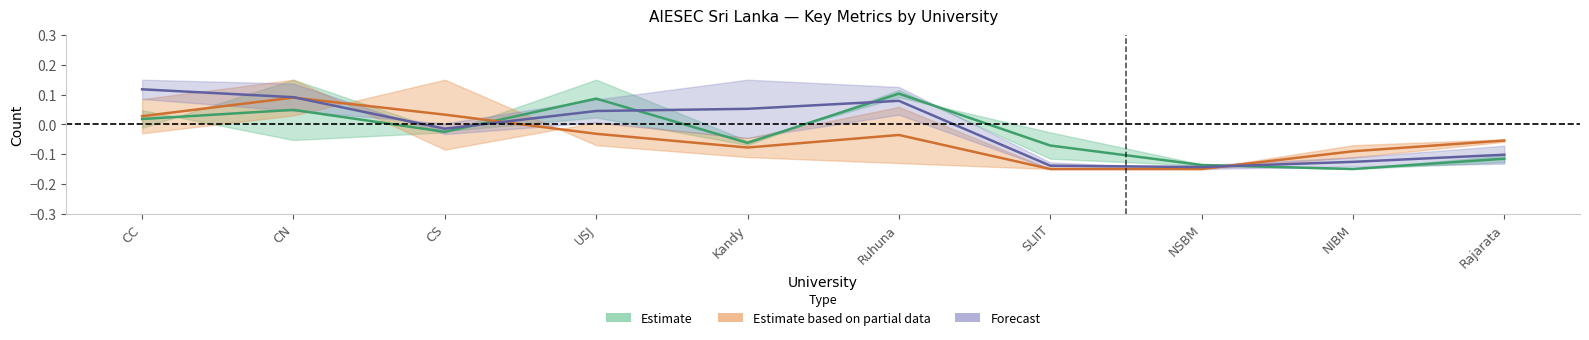

At CC, list the series in order from smallest to largest.

Estimate, Estimate based on partial data, Forecast